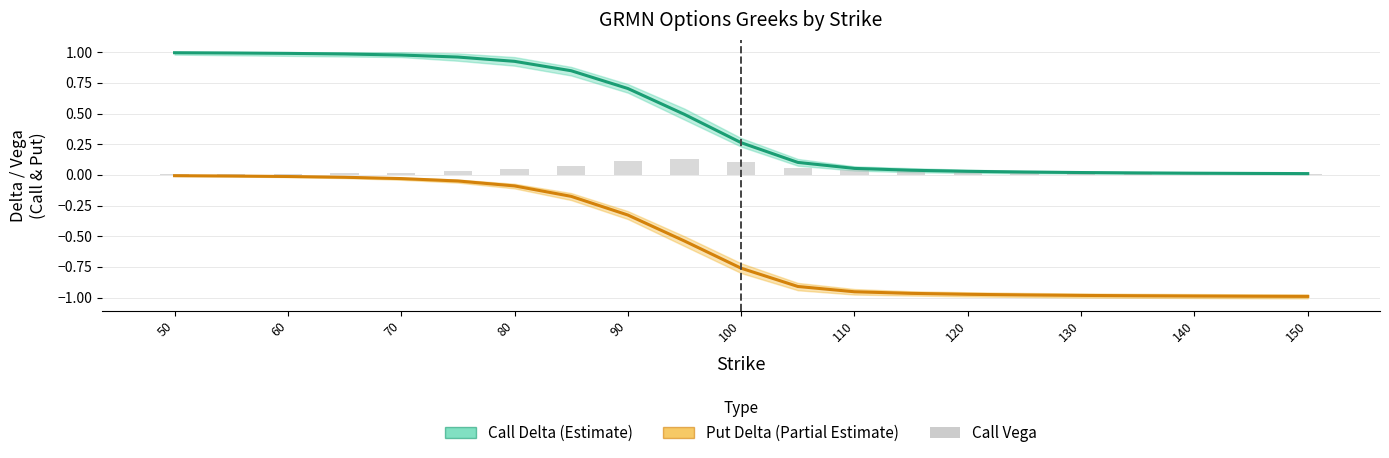

At 140, list the series in order from smallest to largest.

Put Delta (Partial Estimate), Call Vega, Call Delta (Estimate)